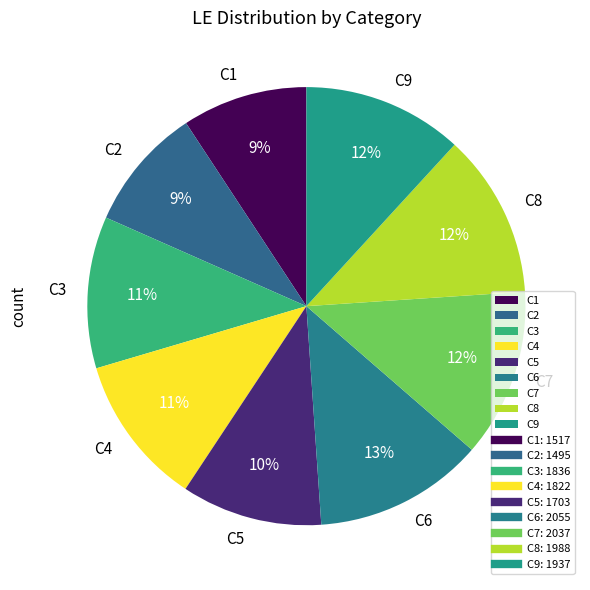

True or false: C2 accounts for 16% of the total.

False